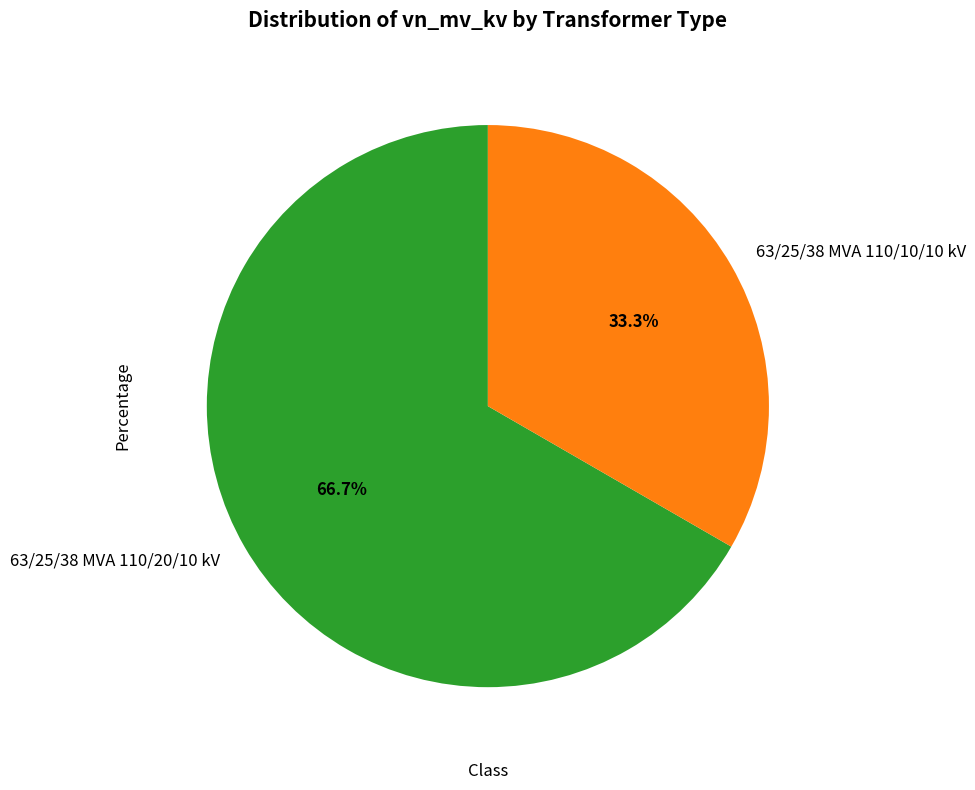

Combined, do 63/25/38 MVA 110/20/10 kV and 63/25/38 MVA 110/10/10 kV account for over 50%?

Yes